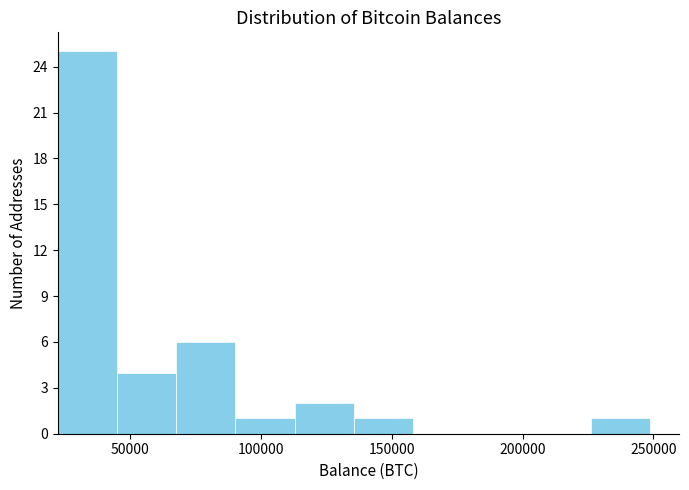

Reading left to right, transcribe this chart: for each bar, give the range it covers on the x-axis and its height. Neither the bar edges nor the heights are printed on the chart, so give them approximately, as read against the axes.

20000 to 45000: 25
45000 to 70000: 4
70000 to 90000: 6
90000 to 115000: 1
115000 to 135000: 2
135000 to 160000: 1
160000 to 180000: 0
180000 to 205000: 0
205000 to 225000: 0
225000 to 250000: 1